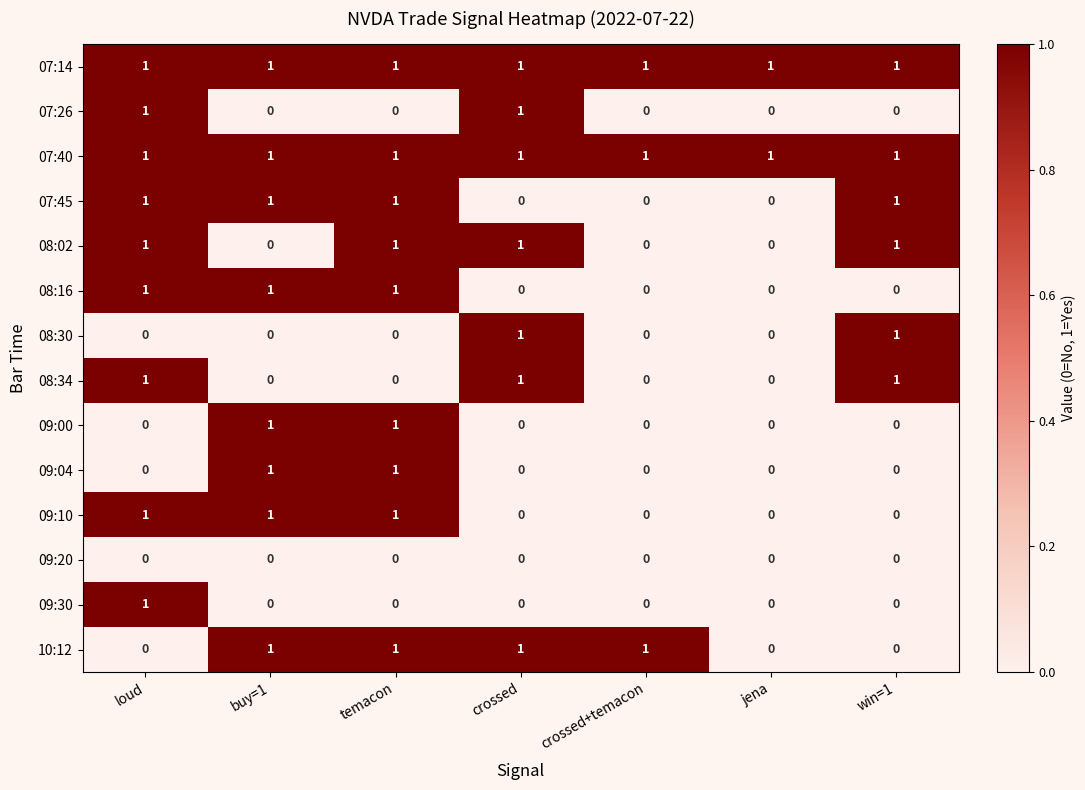

At how many categories does at least one series exceed 0?

7